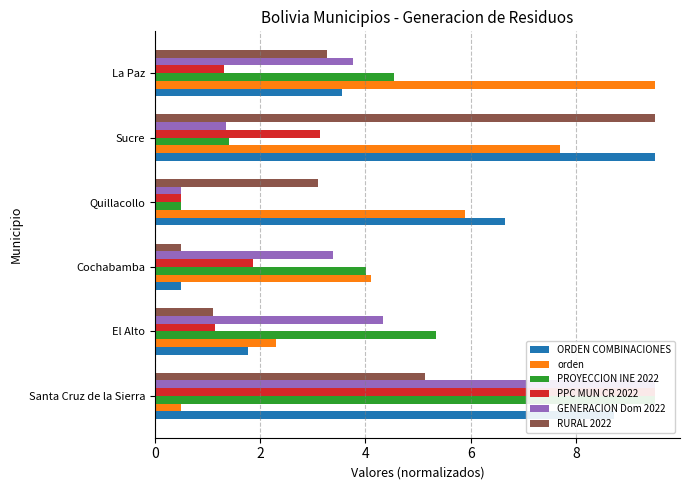

Is the value of PPC MUN CR 2022 at Cochabamba greater than the value of ORDEN COMBINACIONES at Sucre?

No